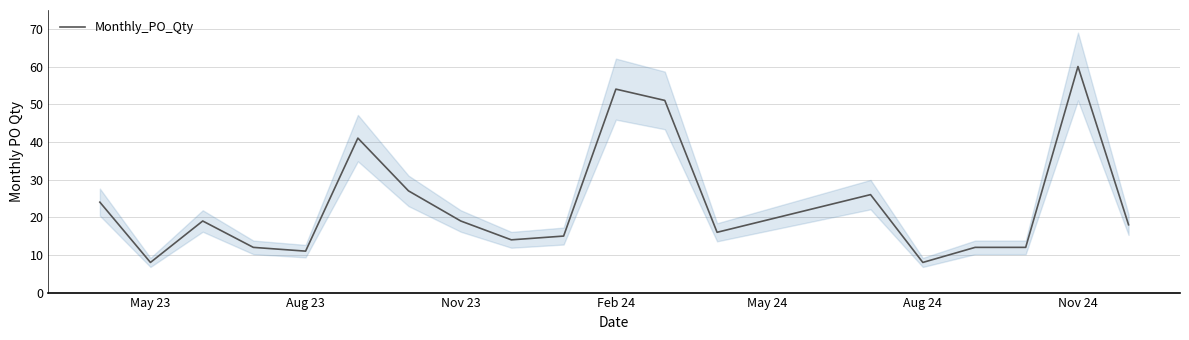

The value of Monthly_PO_Qty at Feb 24 is 79. True or false?

False